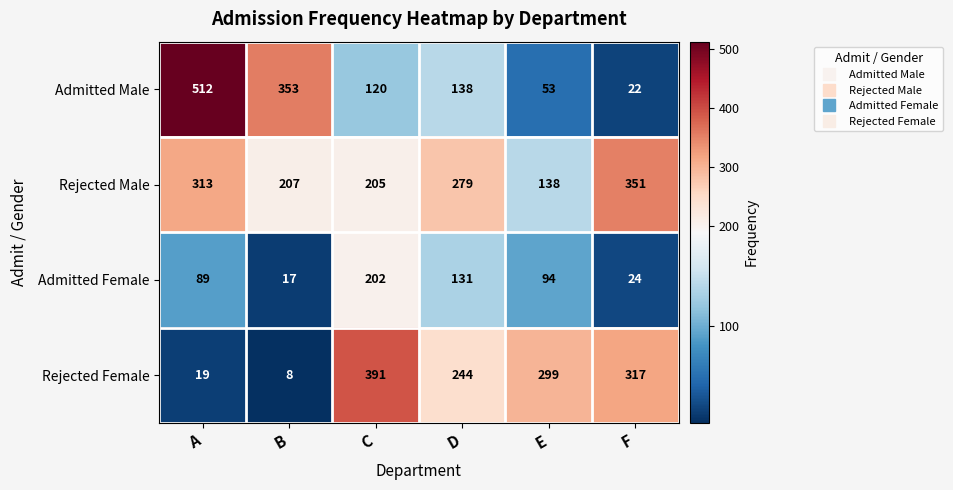

At which category does the chart reach its peak across all series?

A